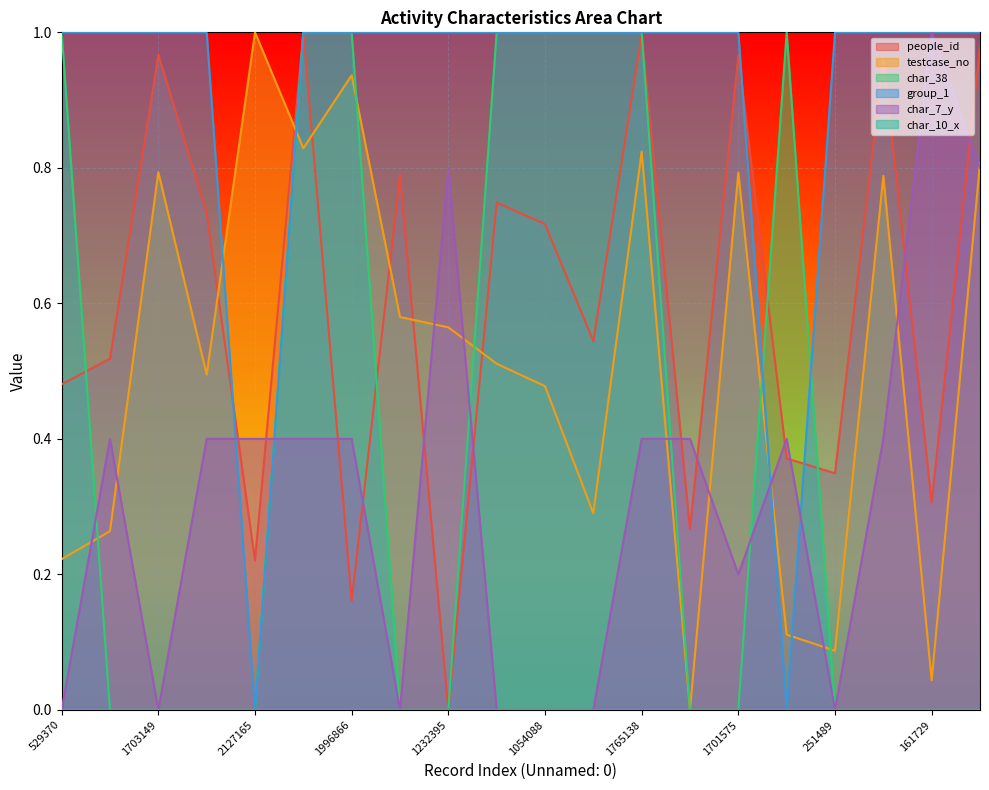

At which label does people_id reach its minimum?

1232395